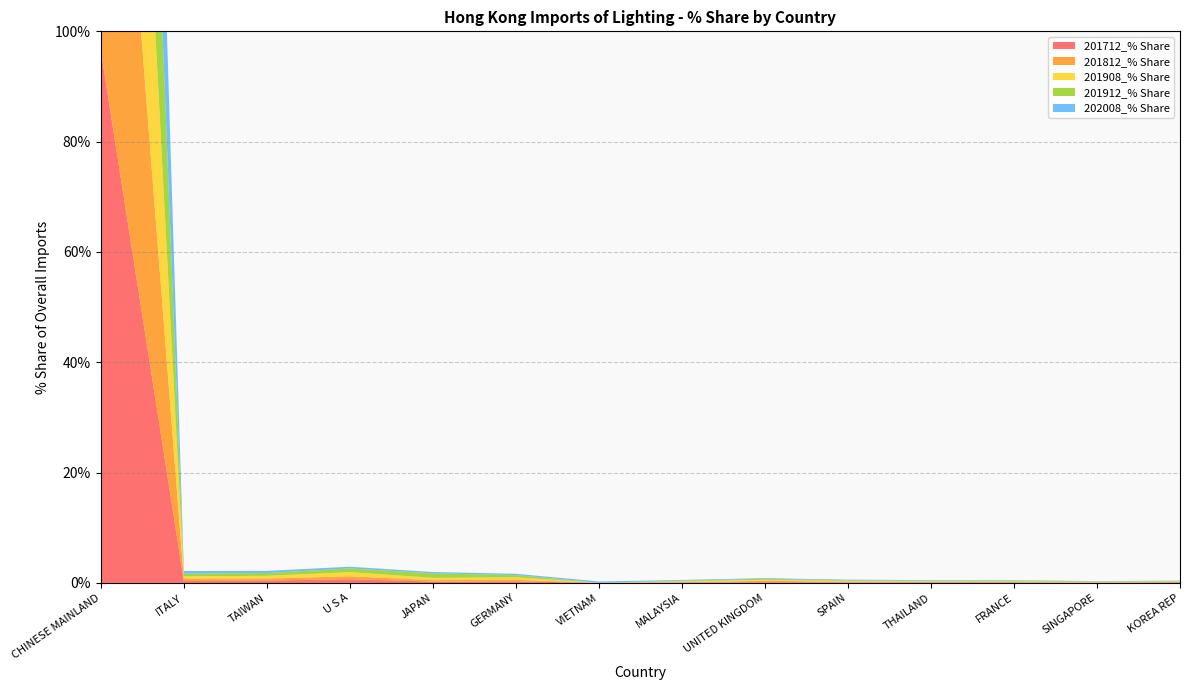

Reading left to right, transcribe all the data shown in this chart.

201712_% Share: 96.6	0.3	0.4	0.7	0.2	0.3	0.0	0.1	0.1	0.1	0.1	0.1	0.0	0.1
201812_% Share: 96.7	0.4	0.3	0.5	0.3	0.3	0.0	0.1	0.2	0.1	0.1	0.1	0.0	0.1
201908_% Share: 95.5	0.5	0.5	0.7	0.4	0.4	0.0	0.1	0.2	0.1	0.1	0.1	0.1	0.1
201912_% Share: 95.4	0.5	0.5	0.7	0.8	0.4	0.0	0.1	0.2	0.1	0.1	0.1	0.1	0.1
202008_% Share: 97.0	0.5	0.4	0.3	0.2	0.2	0.2	0.1	0.1	0.1	0.1	0.1	0.1	0.1